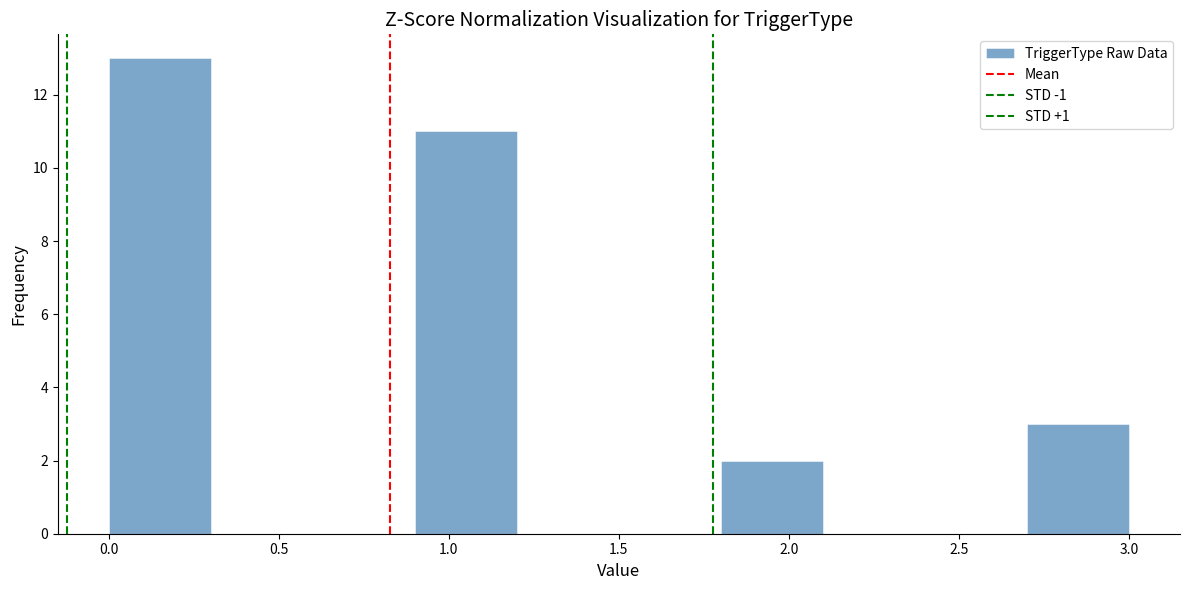

Reading left to right, list every bar in this chart as the range it spans on the x-axis followed by its height. The values are not printed on the chart, so give them approximately, as read against the axis.

0.0 to 0.3: 13
0.3 to 0.6: 0
0.6 to 0.9: 0
0.9 to 1.2: 11
1.2 to 1.5: 0
1.5 to 1.8: 0
1.8 to 2.1: 2
2.1 to 2.4: 0
2.4 to 2.7: 0
2.7 to 3.0: 3